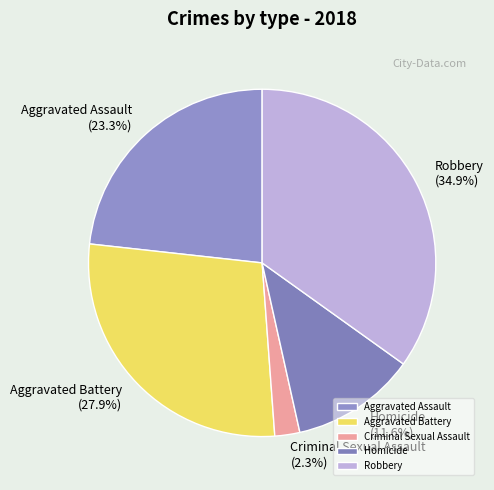

What percentage is the Homicide slice, to the nearest percent?

12%